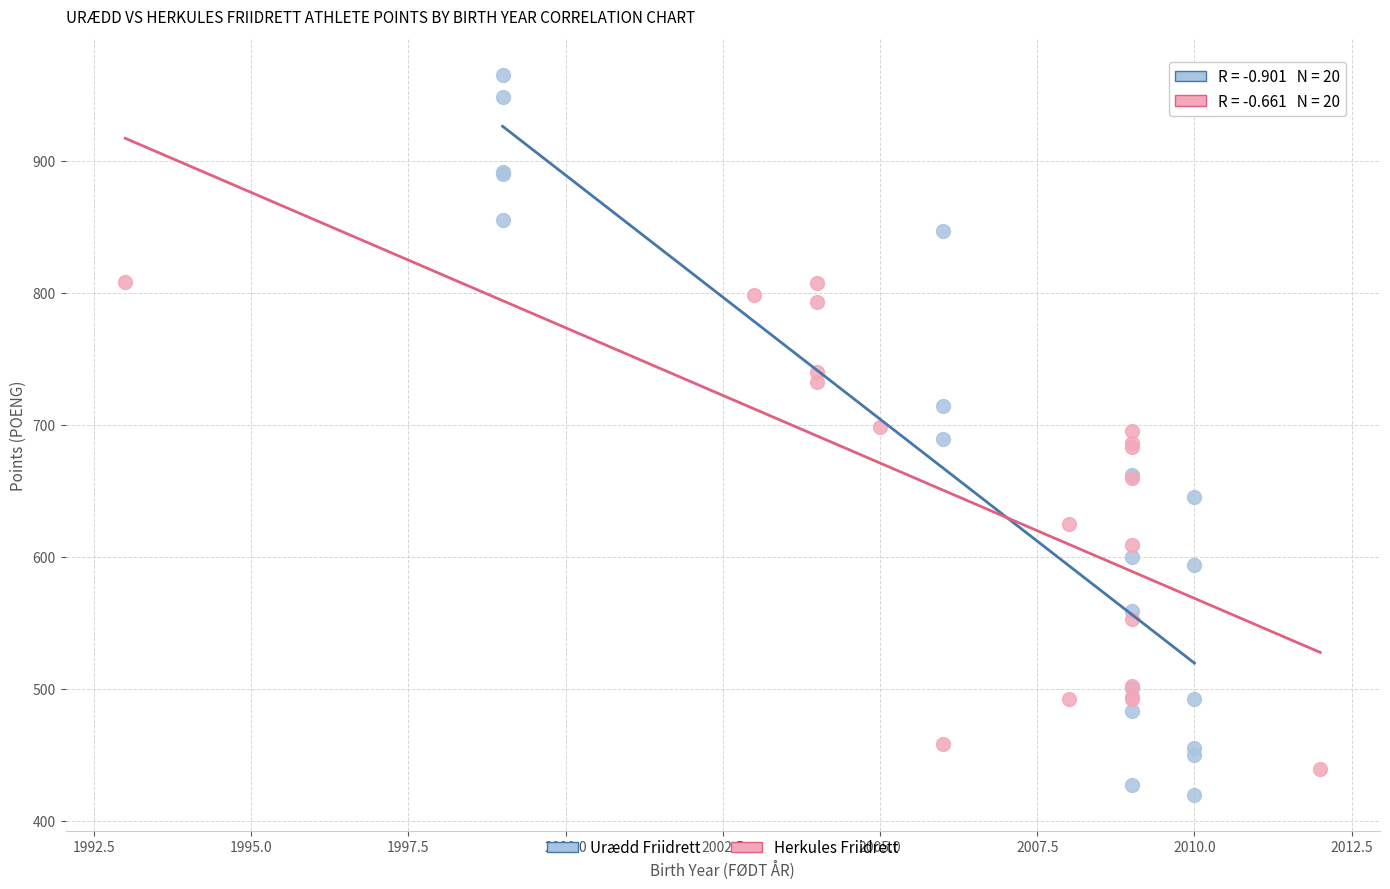

What are all the series names shown in the legend?

Urædd Friidrett, Herkules Friidrett